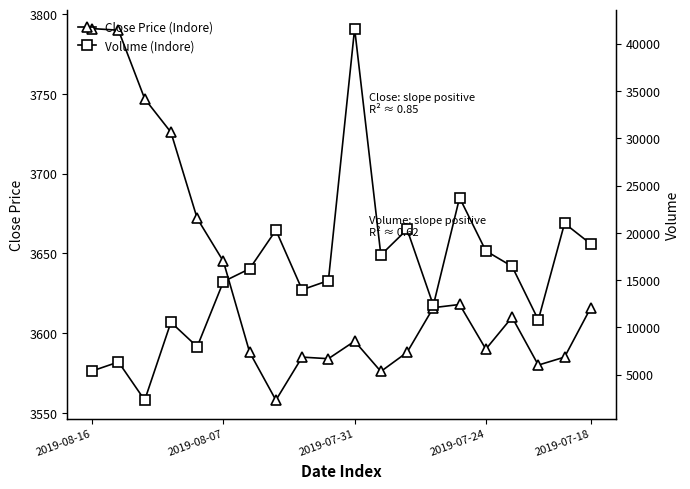

What is the sum of the Close Price (Indore) values at 2019-07-24 and 2019-07-18?

7206